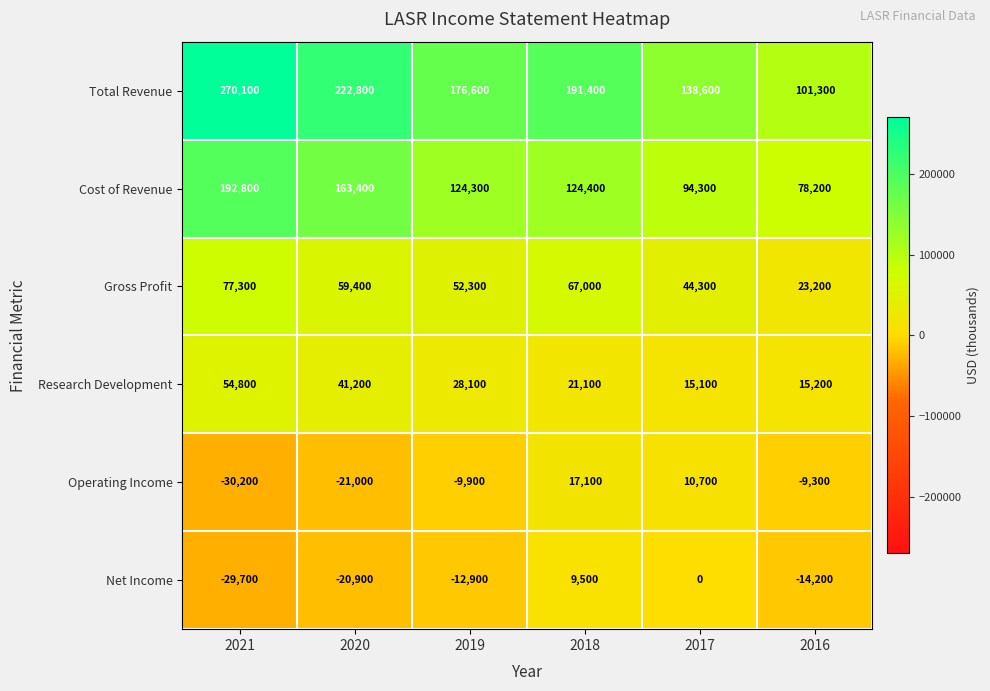

At how many categories does at least one series exceed 194304?

2